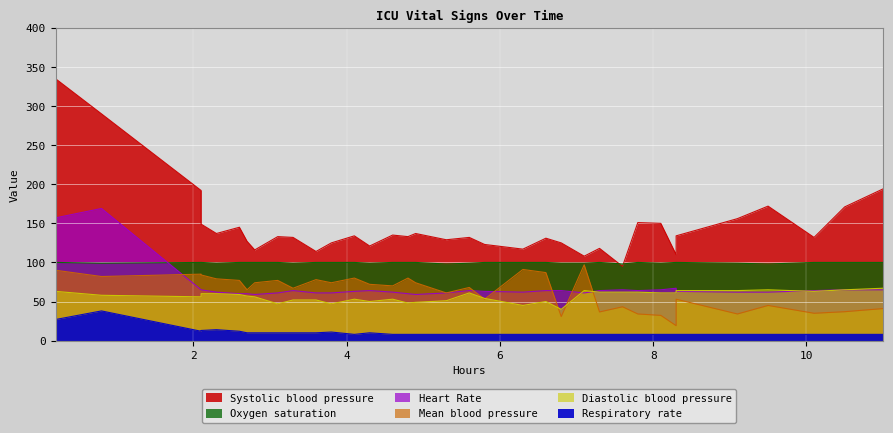

True or false: Respiratory rate and Mean blood pressure intersect in this chart.

False